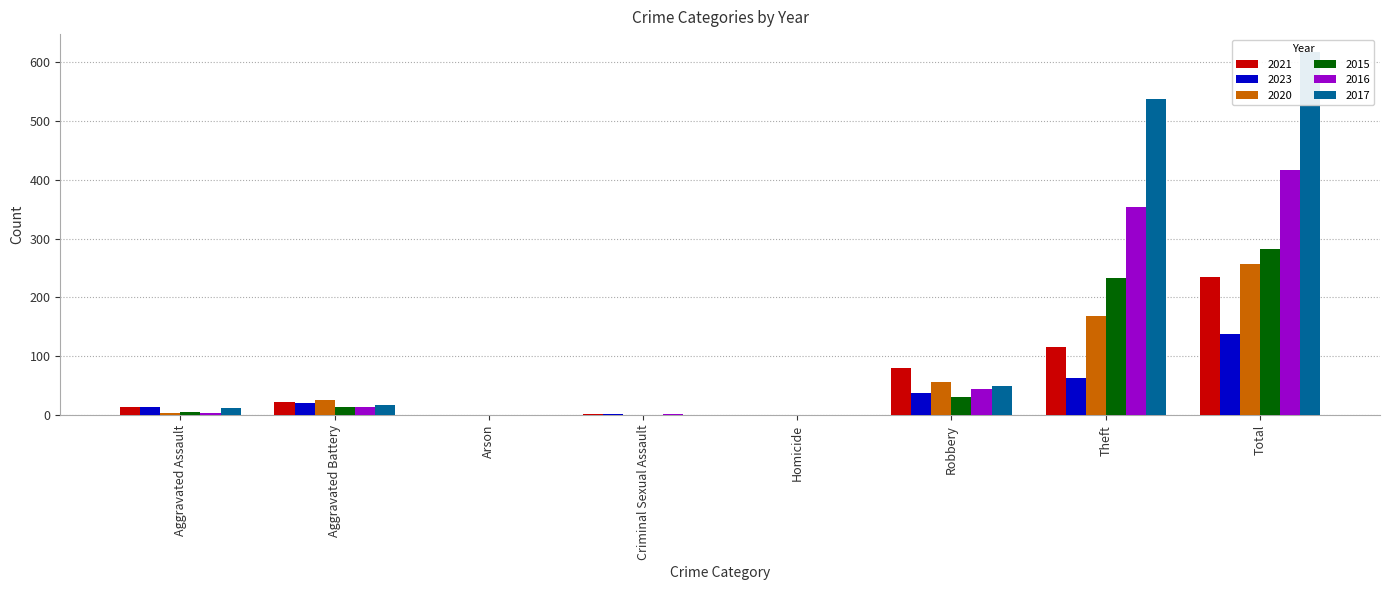

At which label is 2016 closest to 208?

Theft